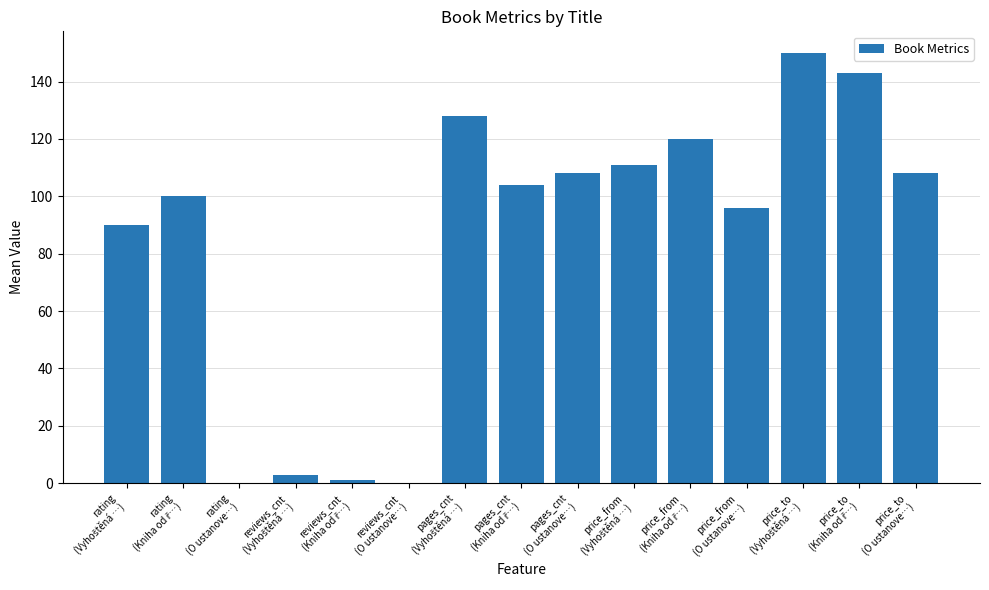

How many series are shown in this chart?

1